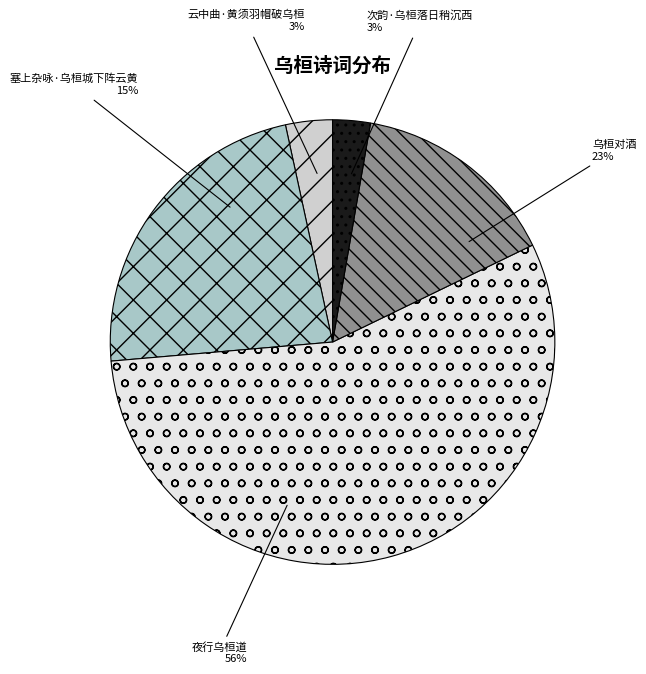

How many slices are in this pie chart?

5